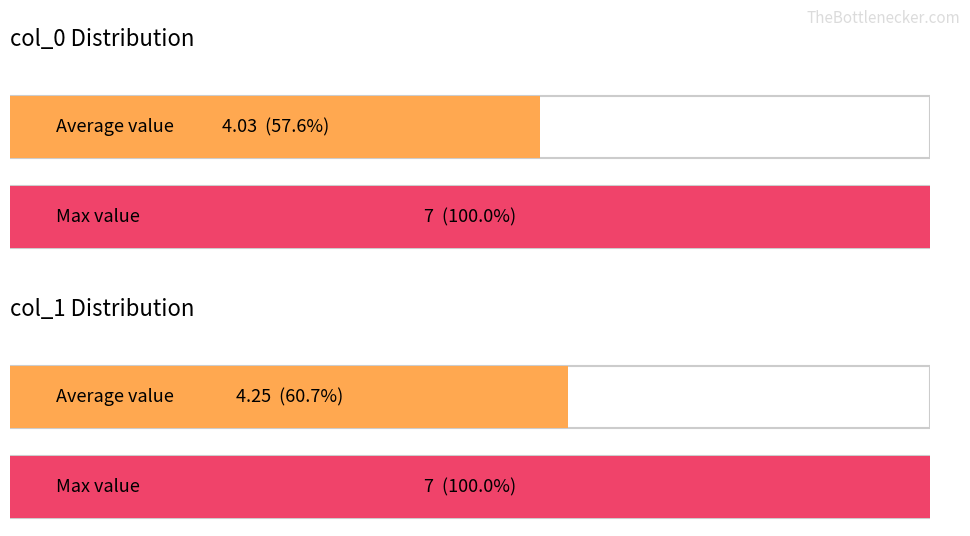

Rank the series by their maximum value, from highest to lowest.

col_0, col_1